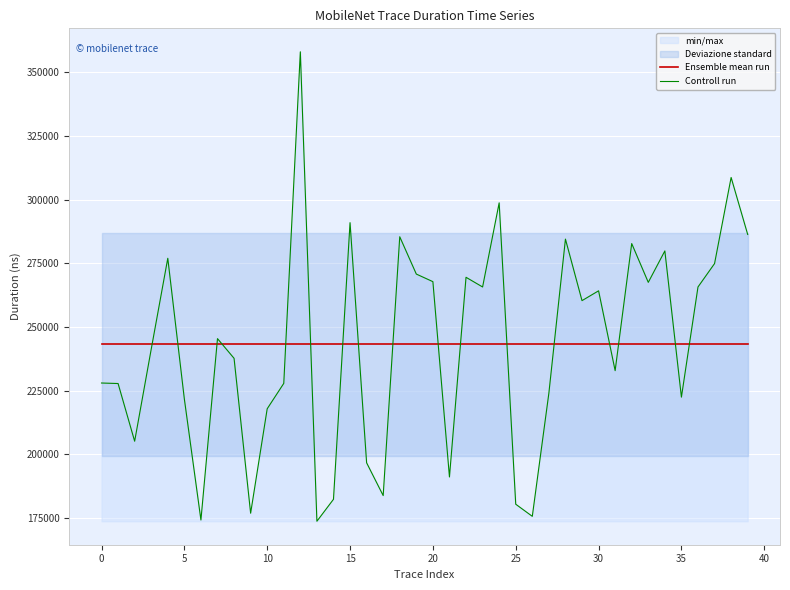

Read the Controll run value at 5.

221761.0